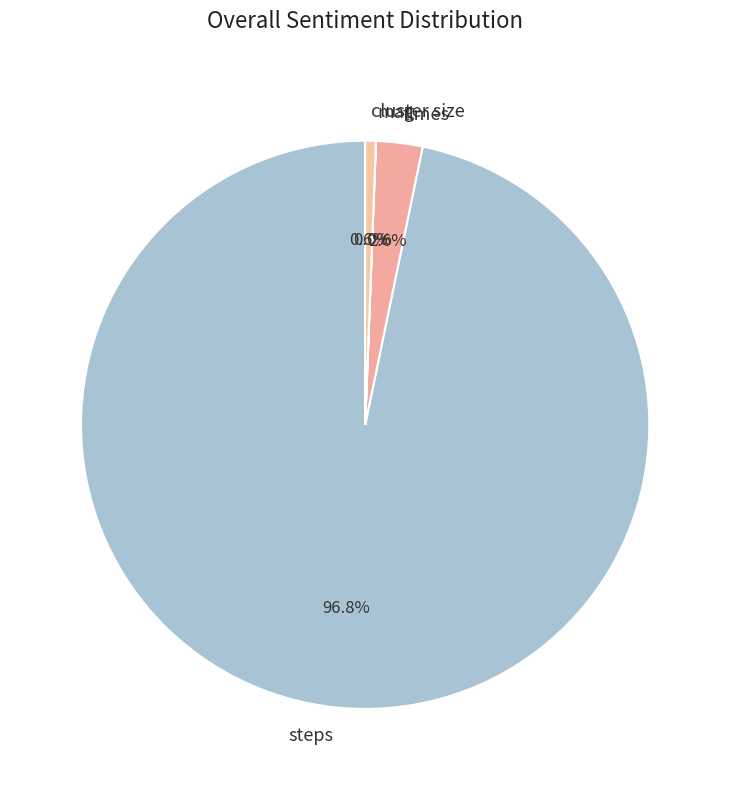

Is it true that times is 3% of the pie?

True